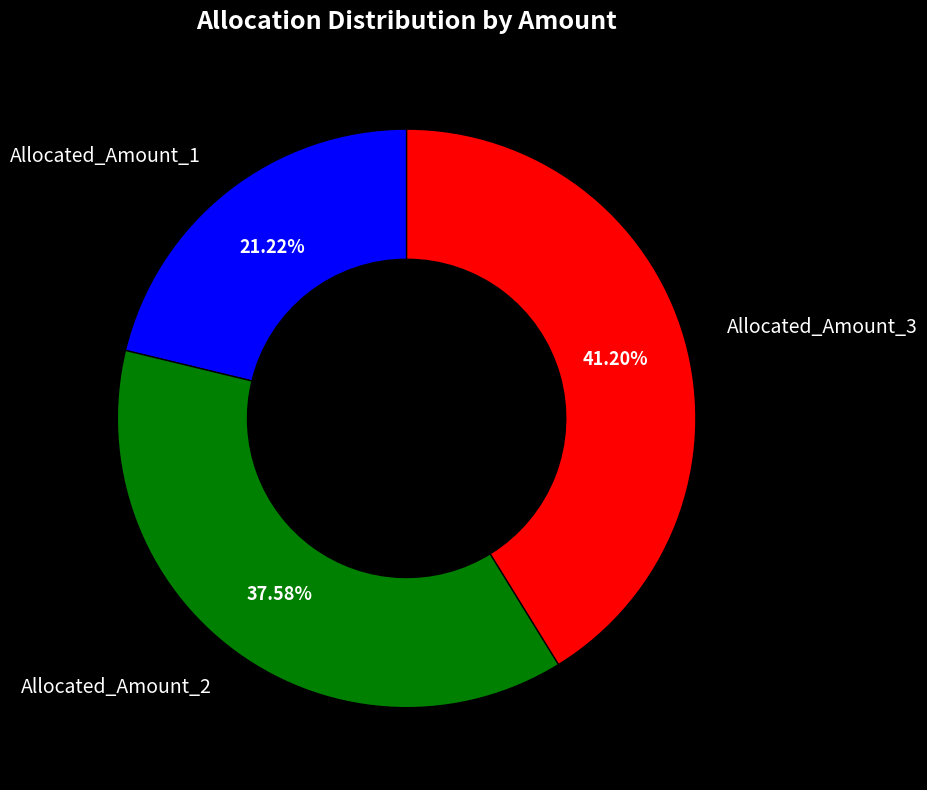

Combined, do Allocated_Amount_2 and Allocated_Amount_1 account for over 50%?

Yes